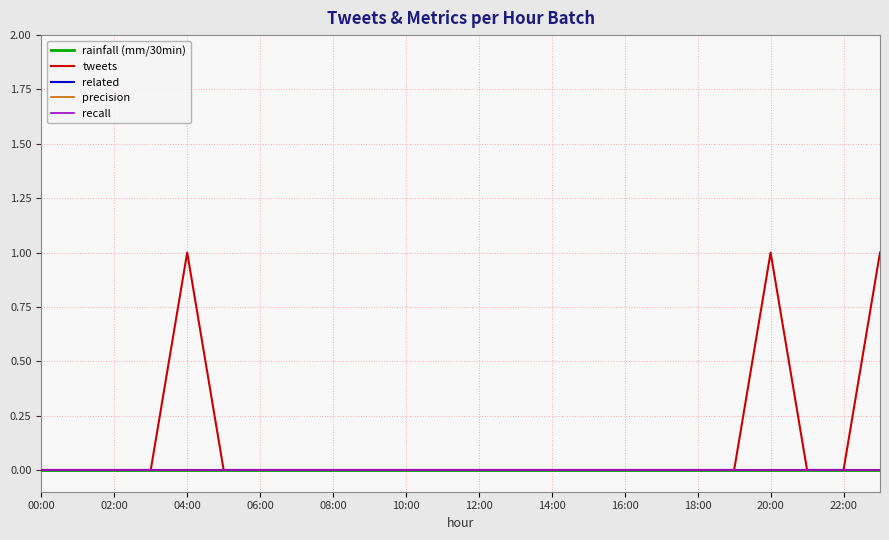

True or false: related and precision intersect in this chart.

False